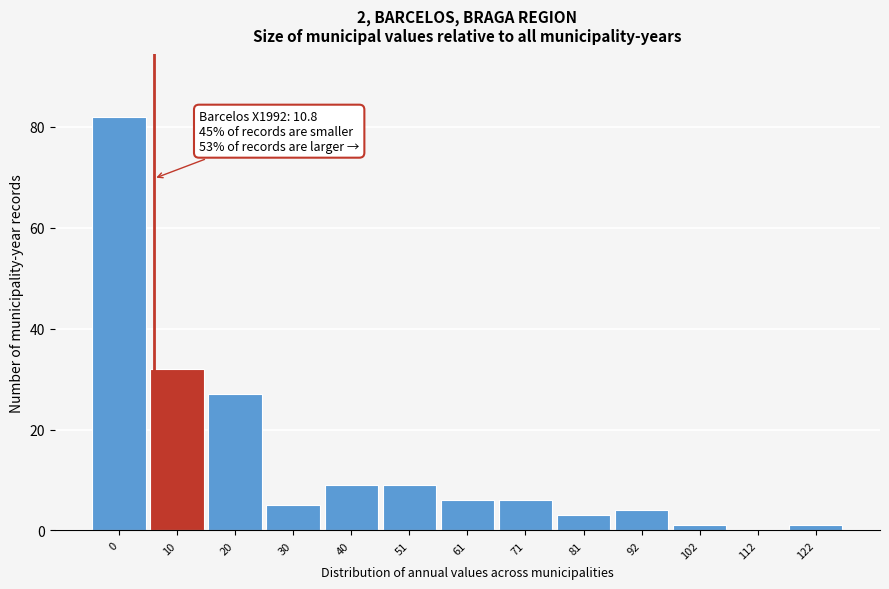

Reading left to right, list all the values displayed in this chart.

0=82	10=32	20=27	30=5	40=9	51=9	61=6	71=6	81=3	92=4	102=1	112=0	122=1